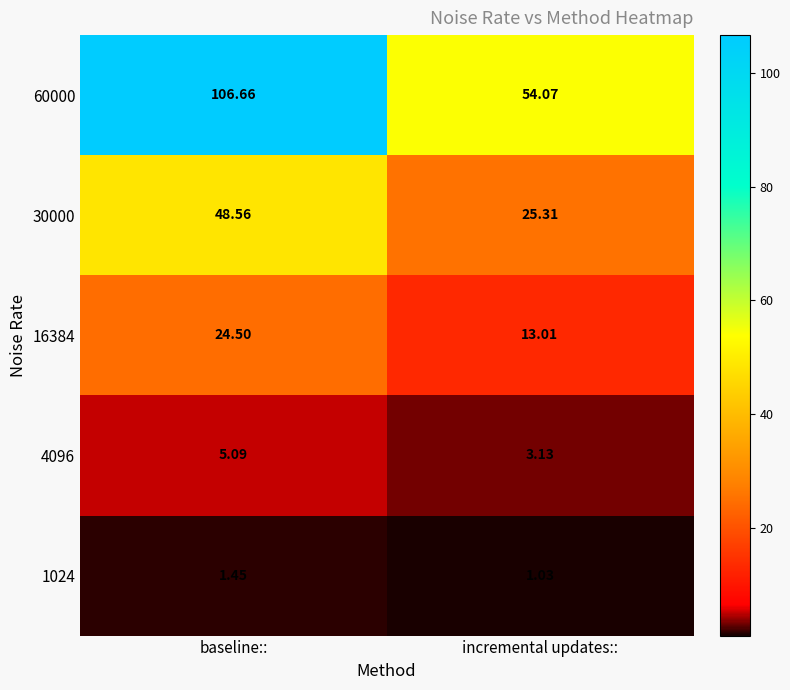

Is the value of 1024 at incremental updates:: greater than the value of 16384 at incremental updates::?

No